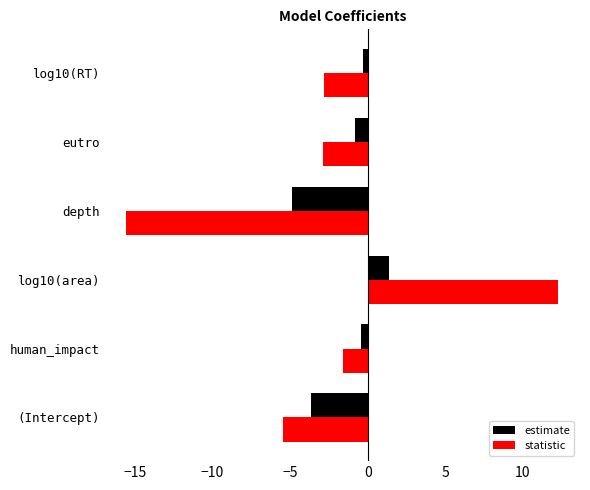

Rank the series by their average value, from highest to lowest.

estimate, statistic